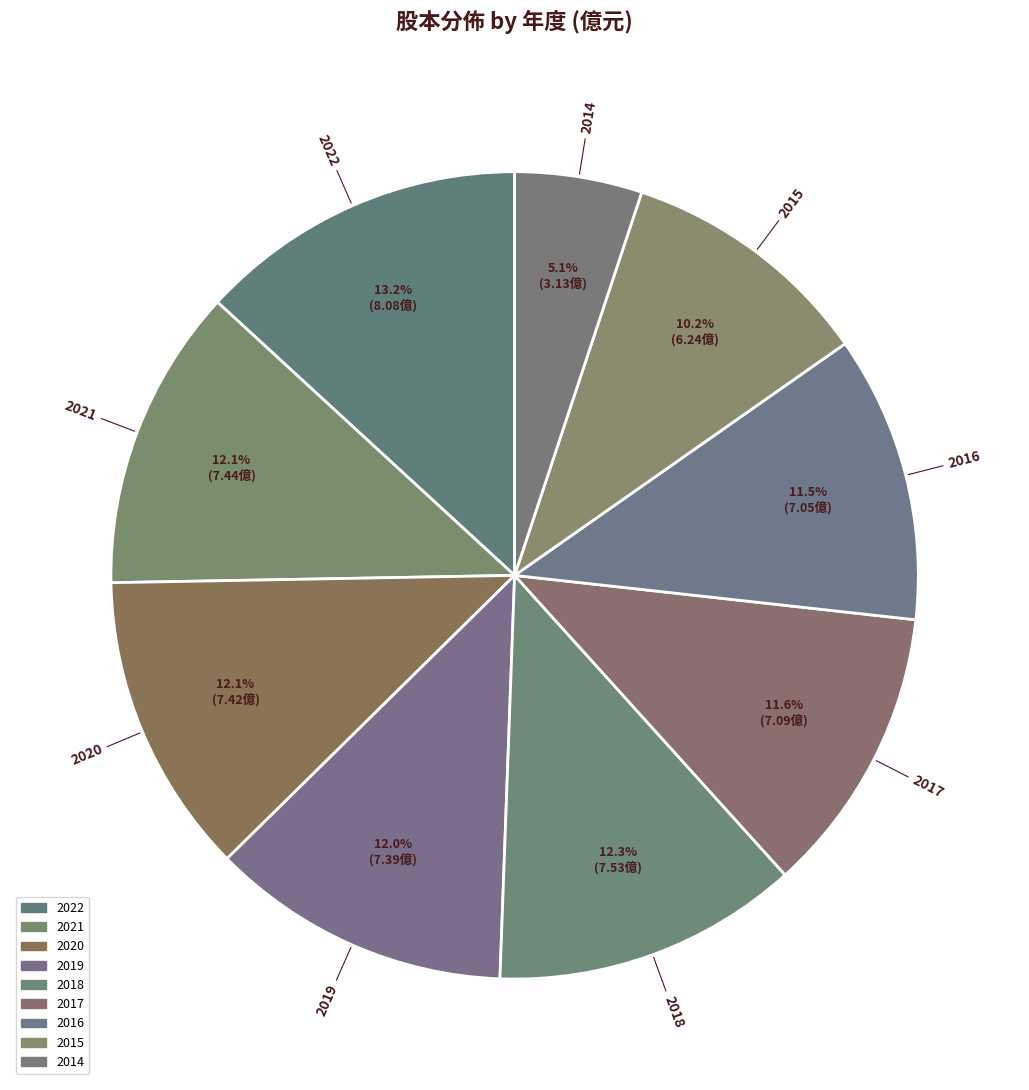

Which slice is the largest?

2022